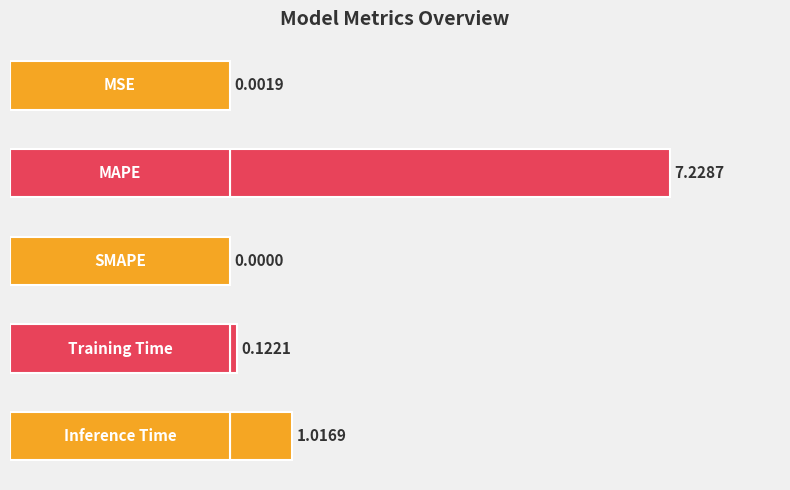

What is the sum of all values?

8.4